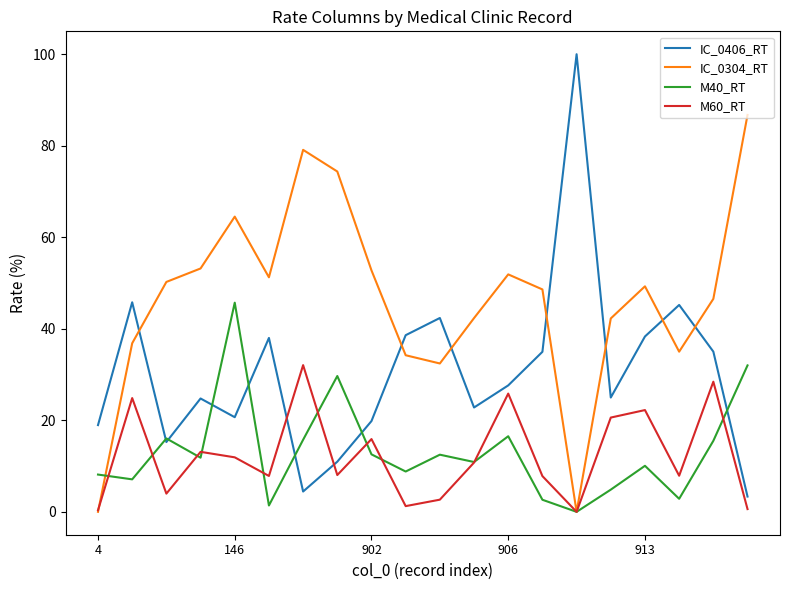

What is the maximum value for IC_0304_RT?

86.7